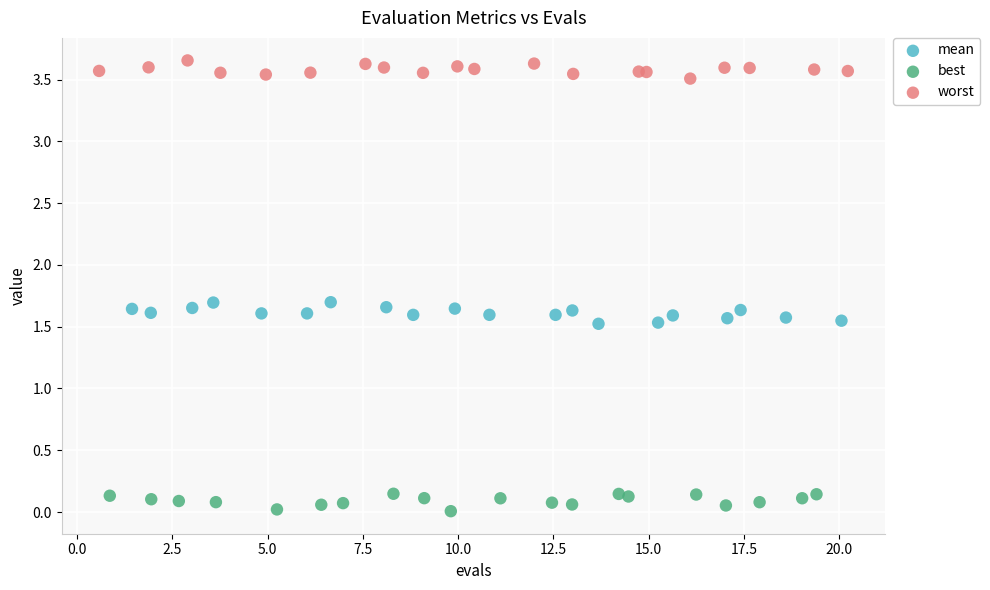

Which series reaches the maximum Y coordinate?

worst